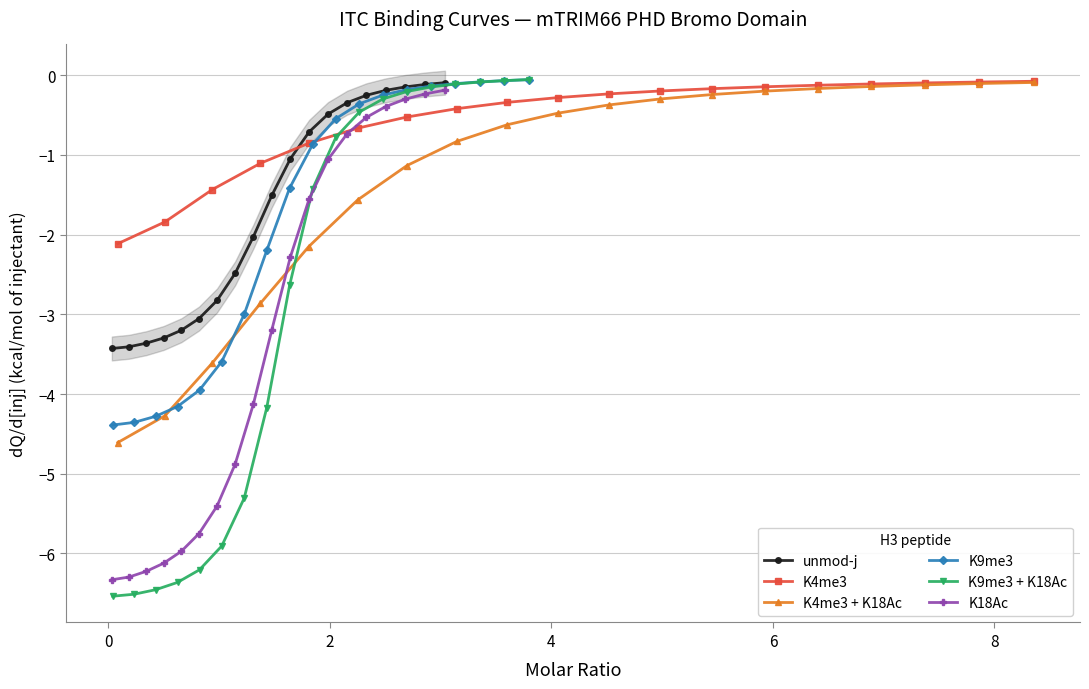

What is the value of the K4me3 + K18Ac point at the 8th from the left?

-0.8